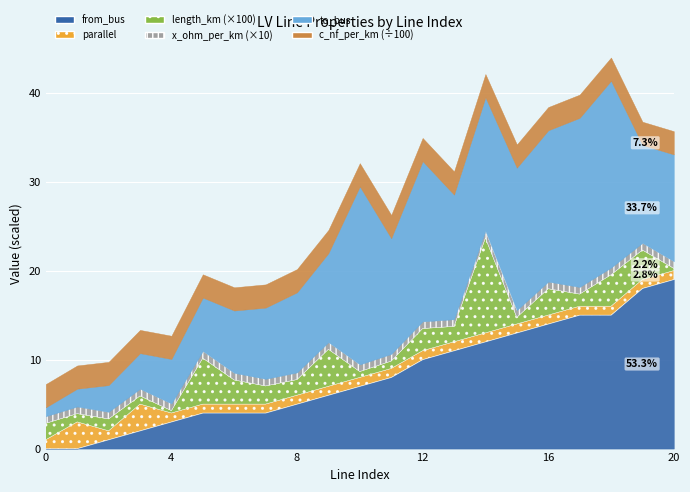

What are all the series names shown in the legend?

to_bus, length_km, from_bus, x_ohm_per_km, c_nf_per_km, parallel